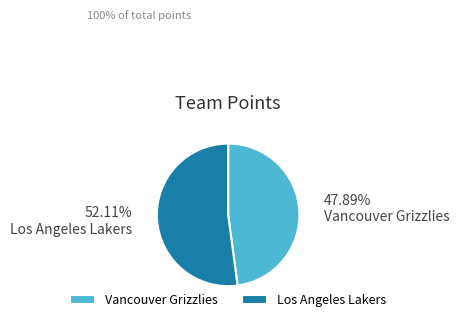

Which category has the smallest portion of the pie?

Vancouver Grizzlies